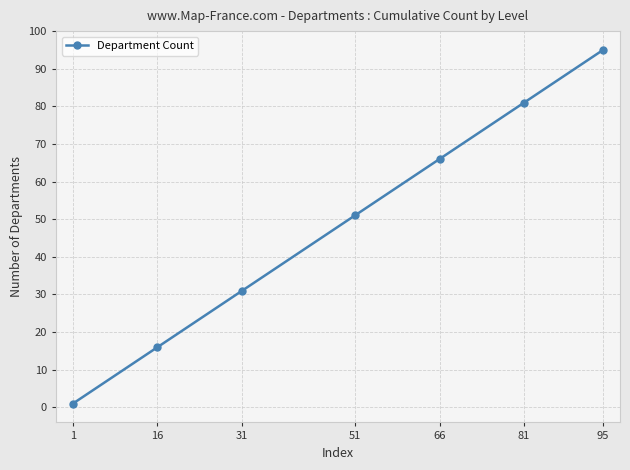

What is the approximate value at 51?

51